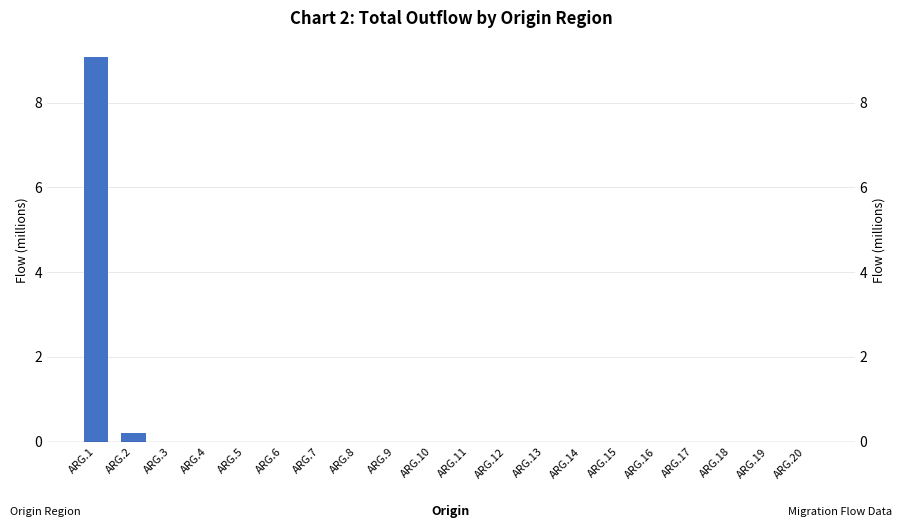

At which label is the value closest to 4?

ARG.2